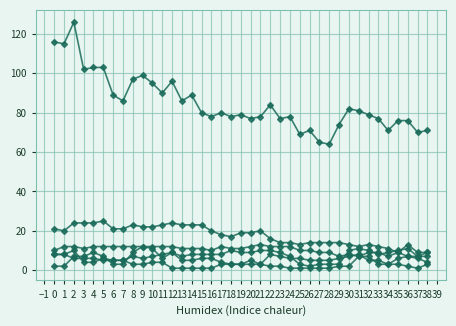

Does the chart have visible grid lines?

Yes